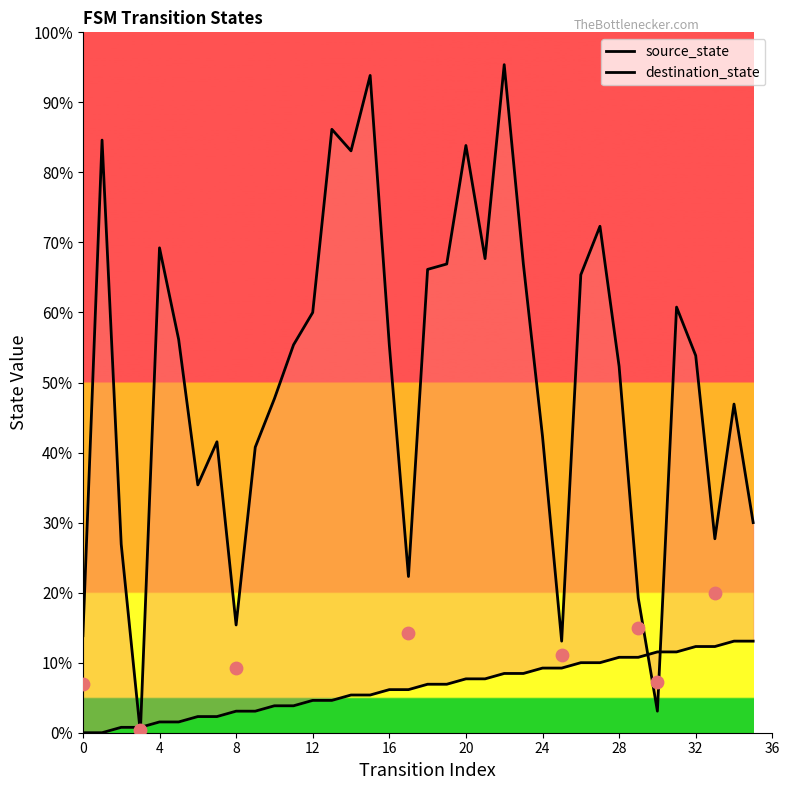

Which series has the largest total across all categories?

destination_state